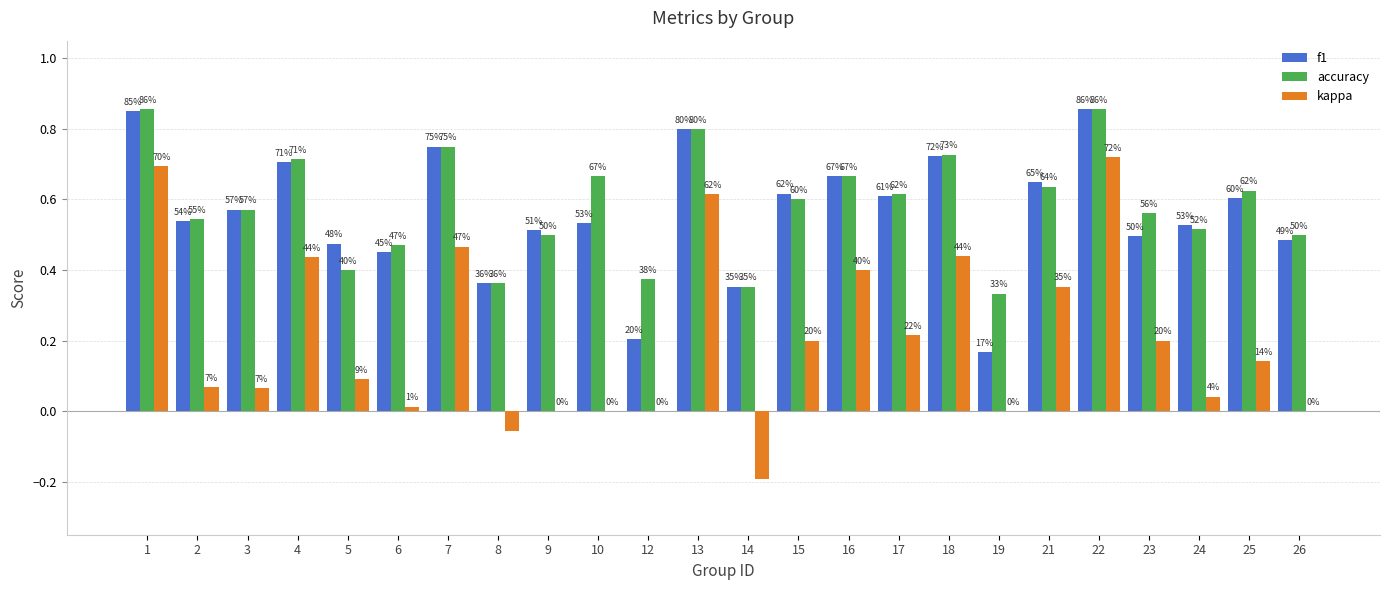

What are all the series names shown in the legend?

f1, accuracy, kappa